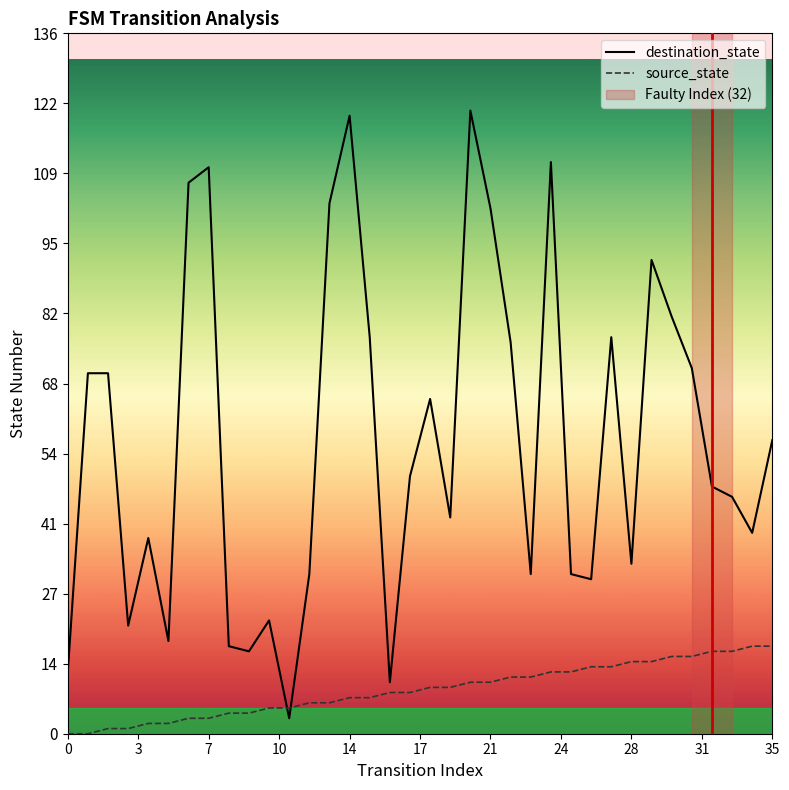

What value does the destination_state series have at 25, to the nearest 10?

30